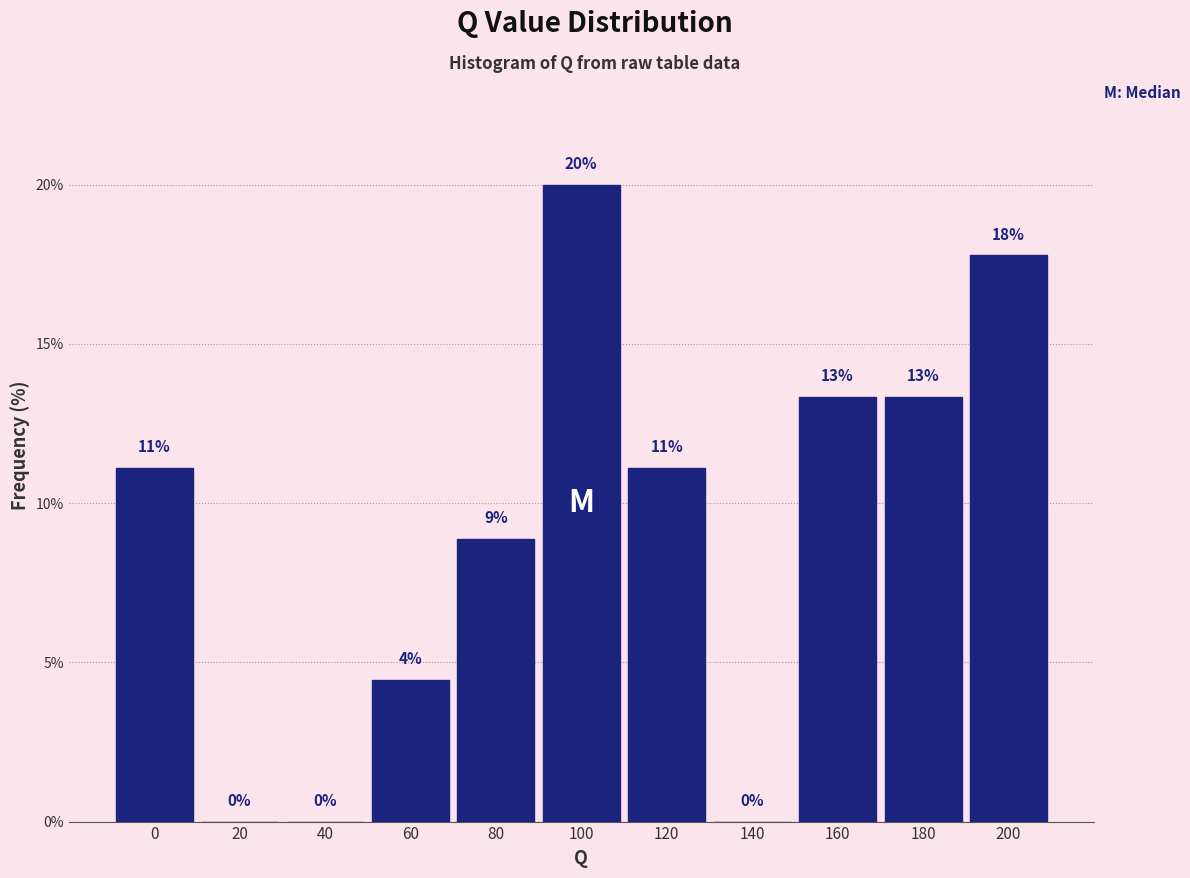

Are the bars horizontal?

No